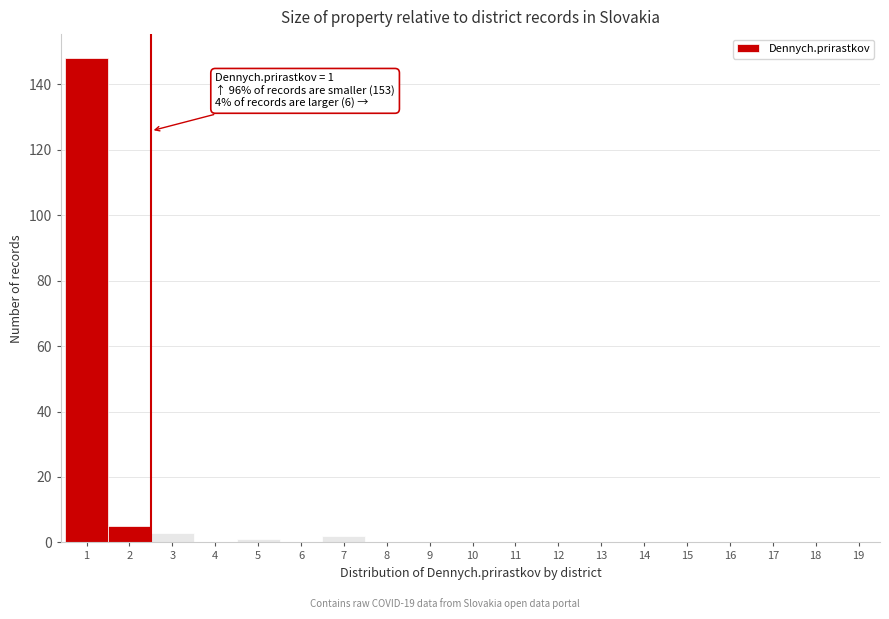

Reading left to right, list all the values displayed in this chart.

1=148	2=5	3=3	4=0	5=1	6=0	7=2	8=0	9=0	10=0	11=0	12=0	13=0	14=0	15=0	16=0	17=0	18=0	19=0